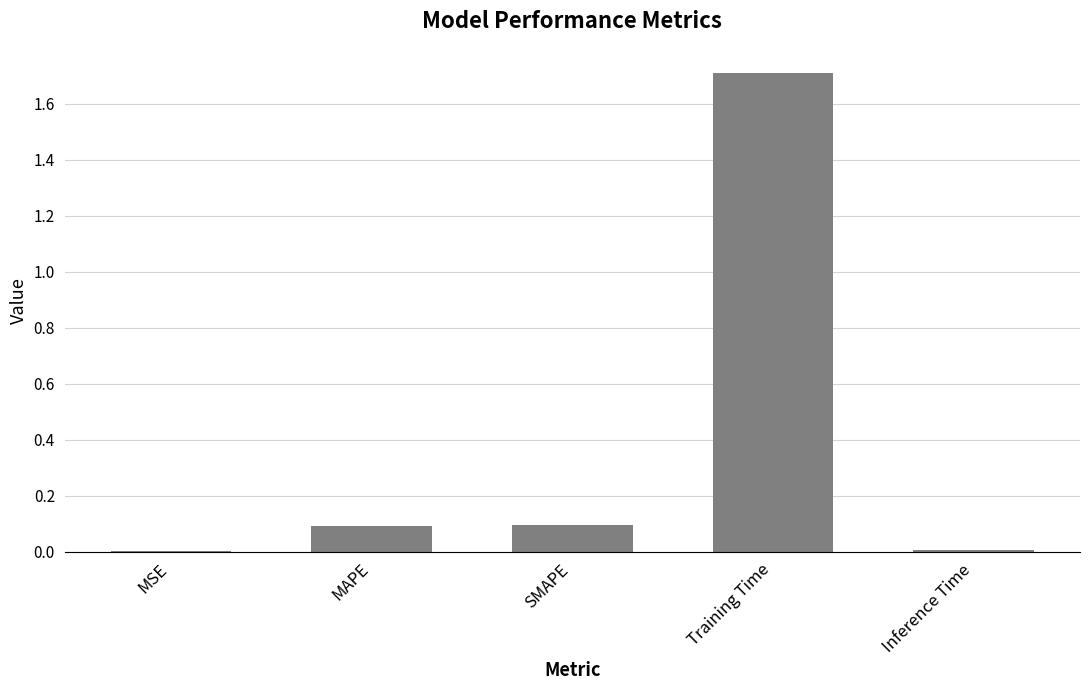

What is the maximum value shown in the chart?

1.7